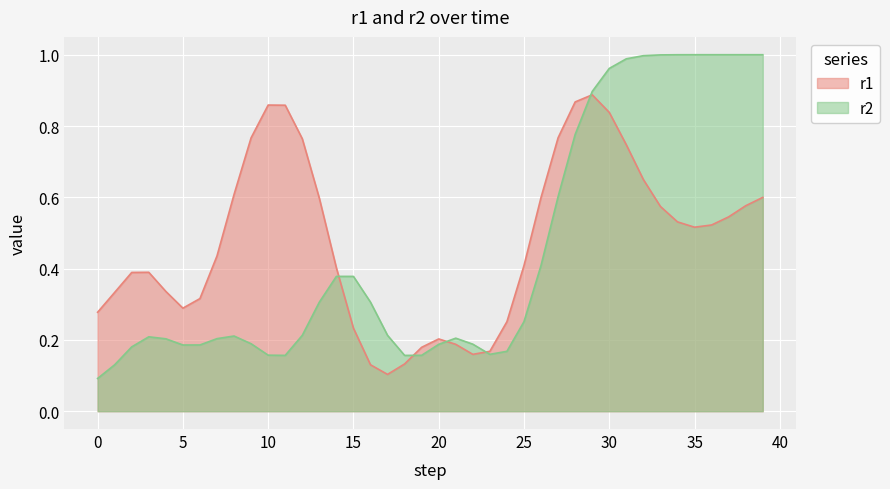

How many lines are shown in the chart?

2